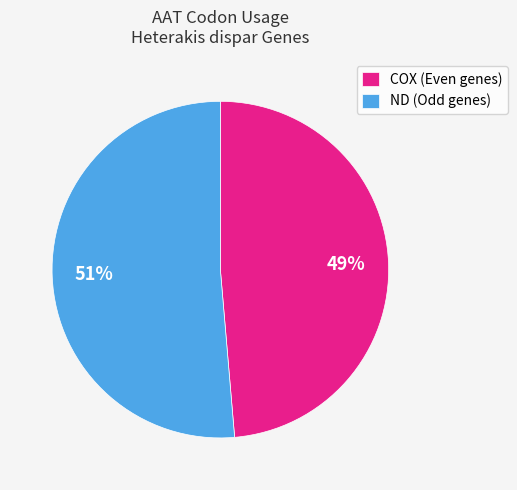

How many segments does this pie chart have?

2